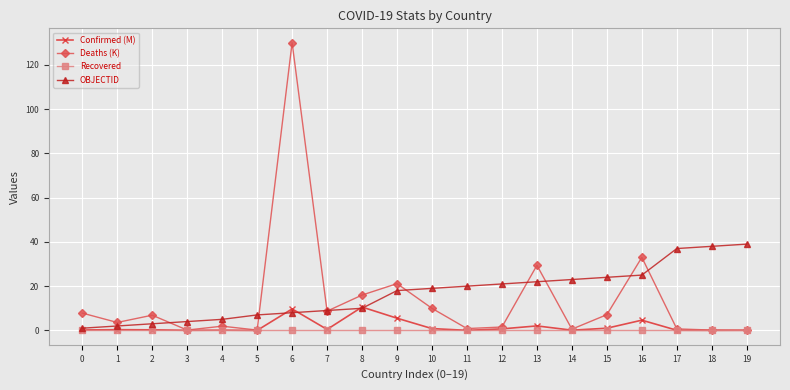

What are all the series names shown in the legend?

Confirmed (M), Deaths (K), Recovered, OBJECTID